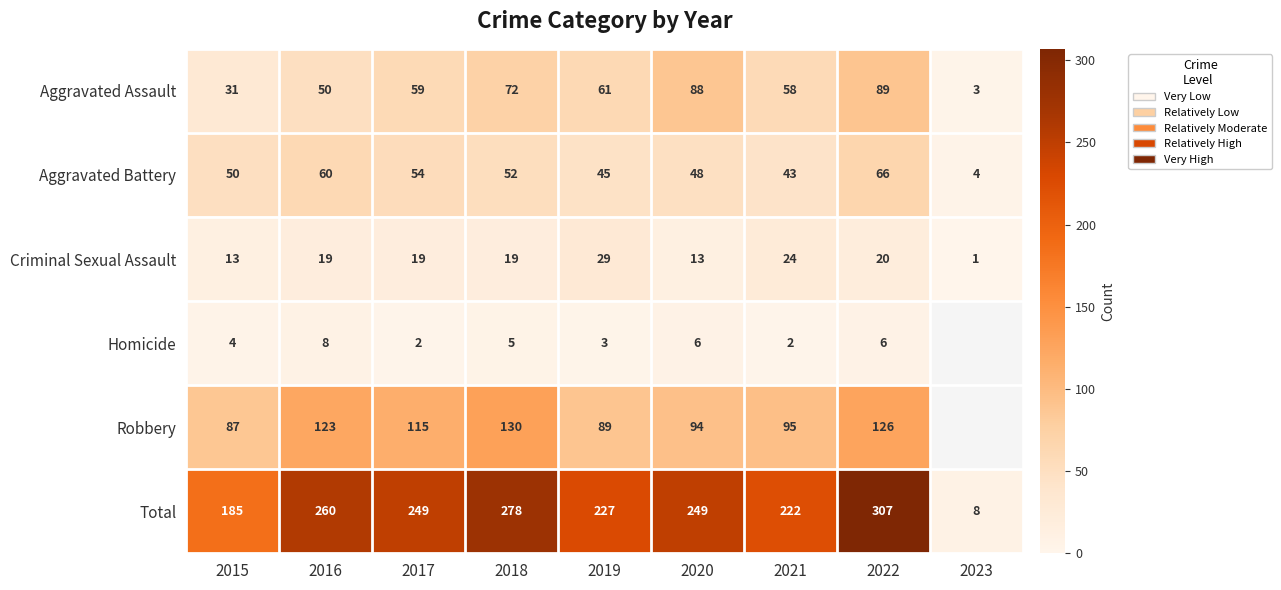

At which label is Aggravated Battery closest to 35?

2021